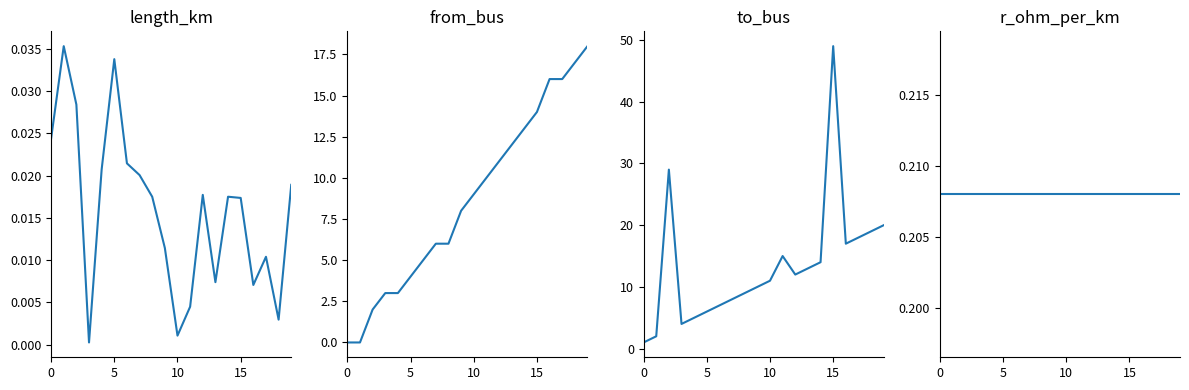

What is the value of the to_bus point at the 3rd from the left?

29.0